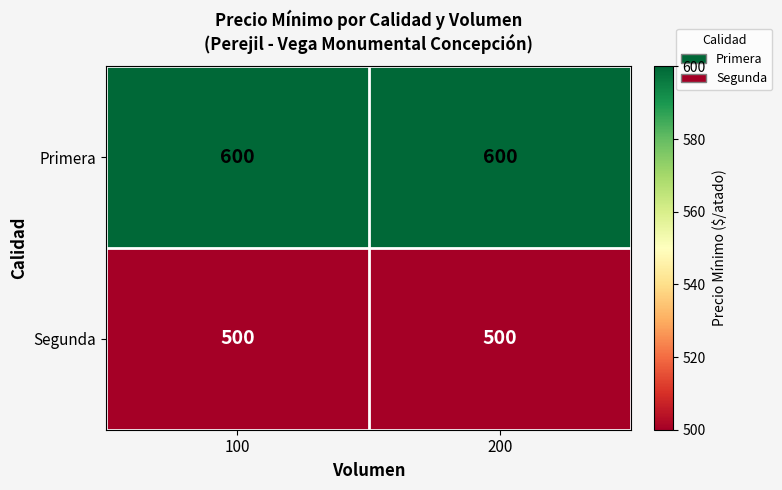

What is the average value of the Segunda series?

500